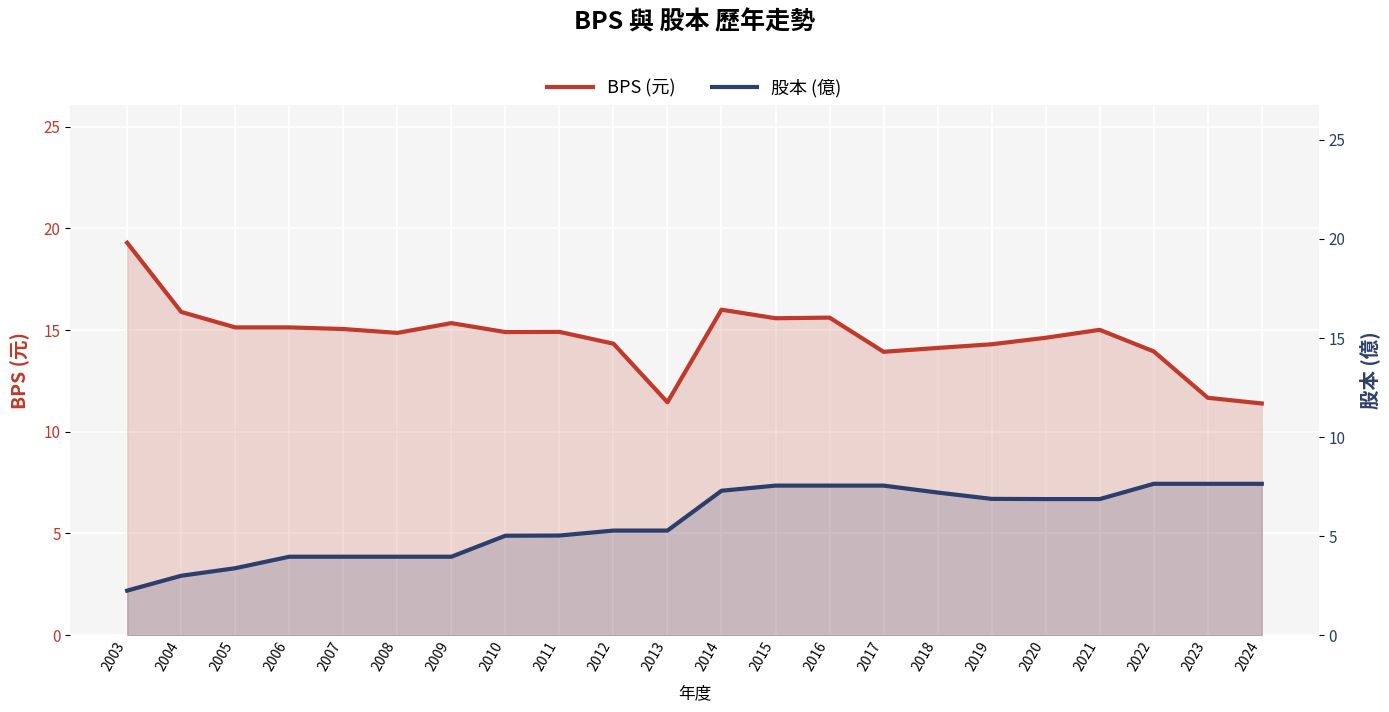

What is the value of the 股本 (億) point at the 17th from the left?

6.9